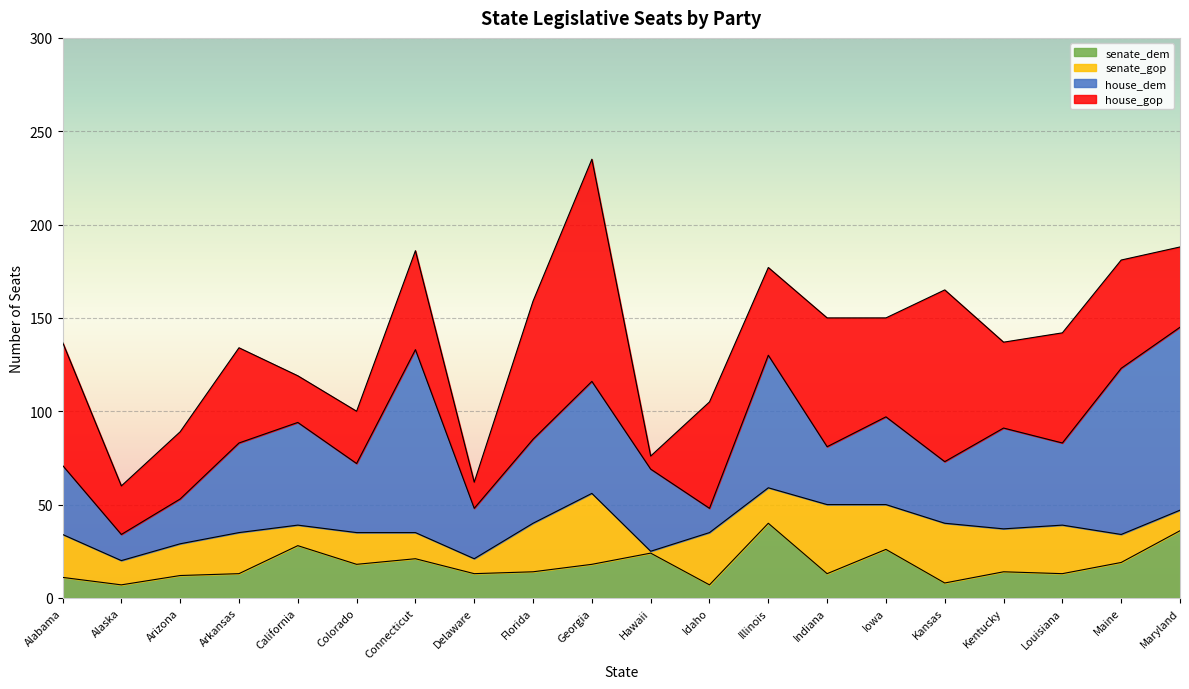

What is the spread (max minus min) of values at Hawaii?

43